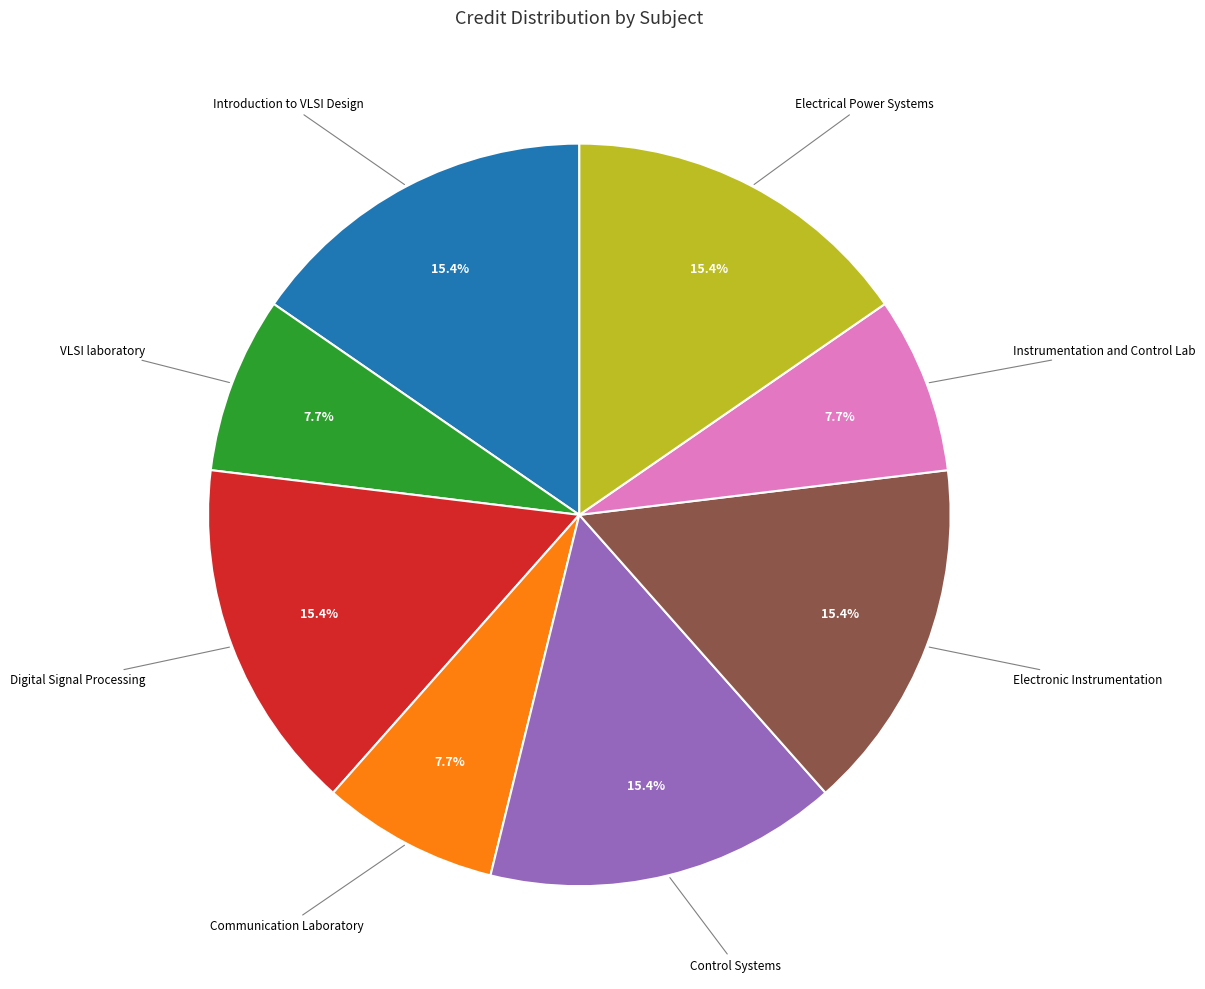

To the nearest percent, what portion does Instrumentation and Control Lab represent?

8%